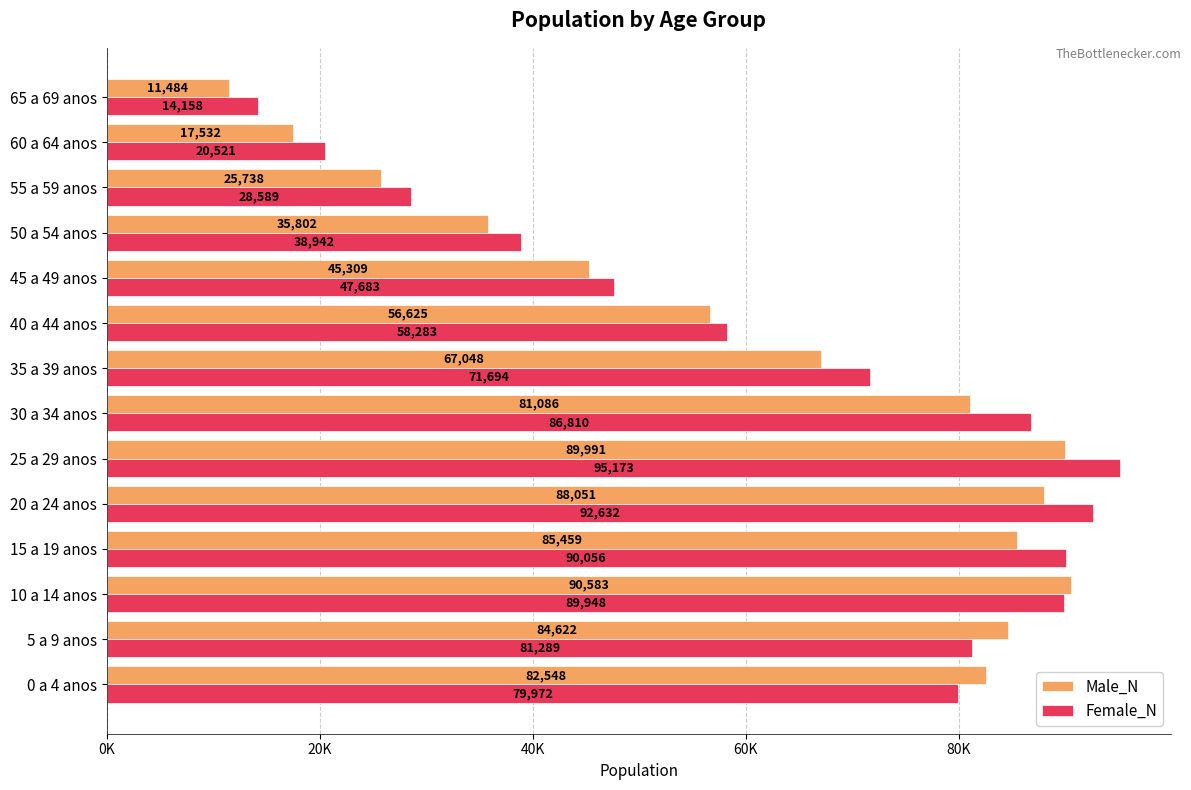

What are all the series names shown in the legend?

Male_N, Female_N